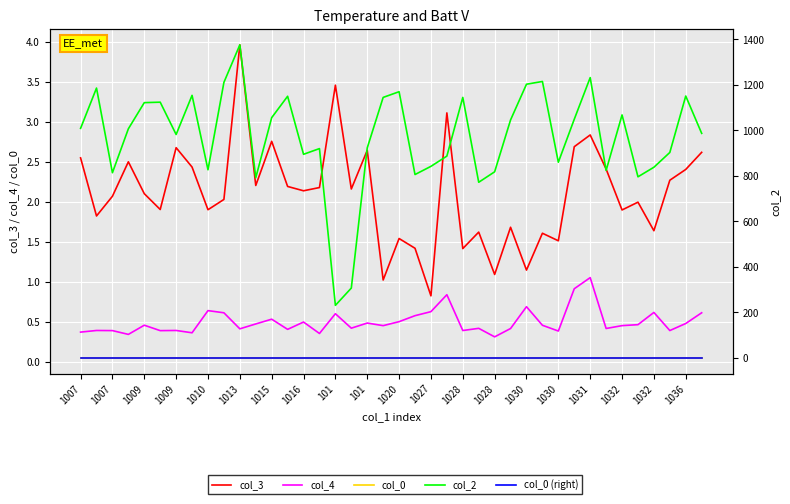

The value of col_2 at 1013 is 506.8. True or false?

False